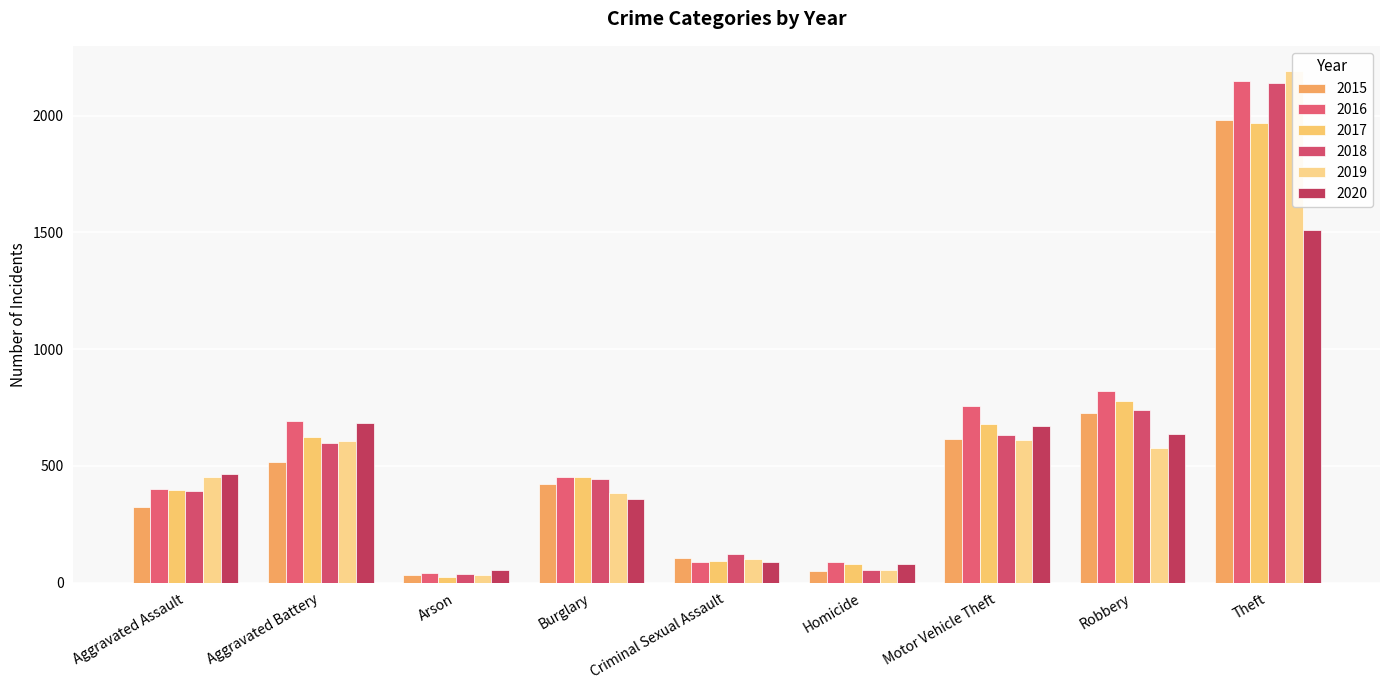

What are all the series names shown in the legend?

2015, 2016, 2017, 2018, 2019, 2020